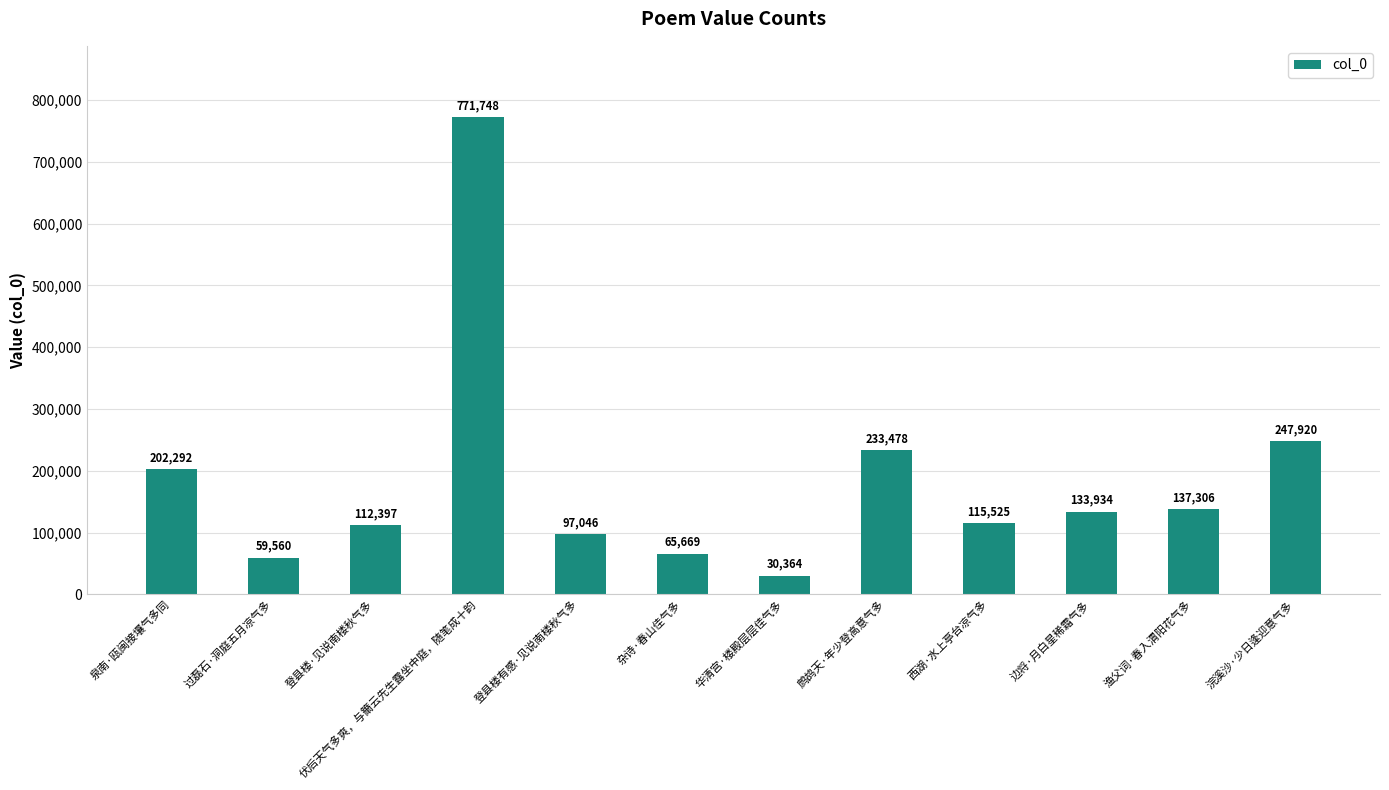

How many distinct data groups are displayed?

1